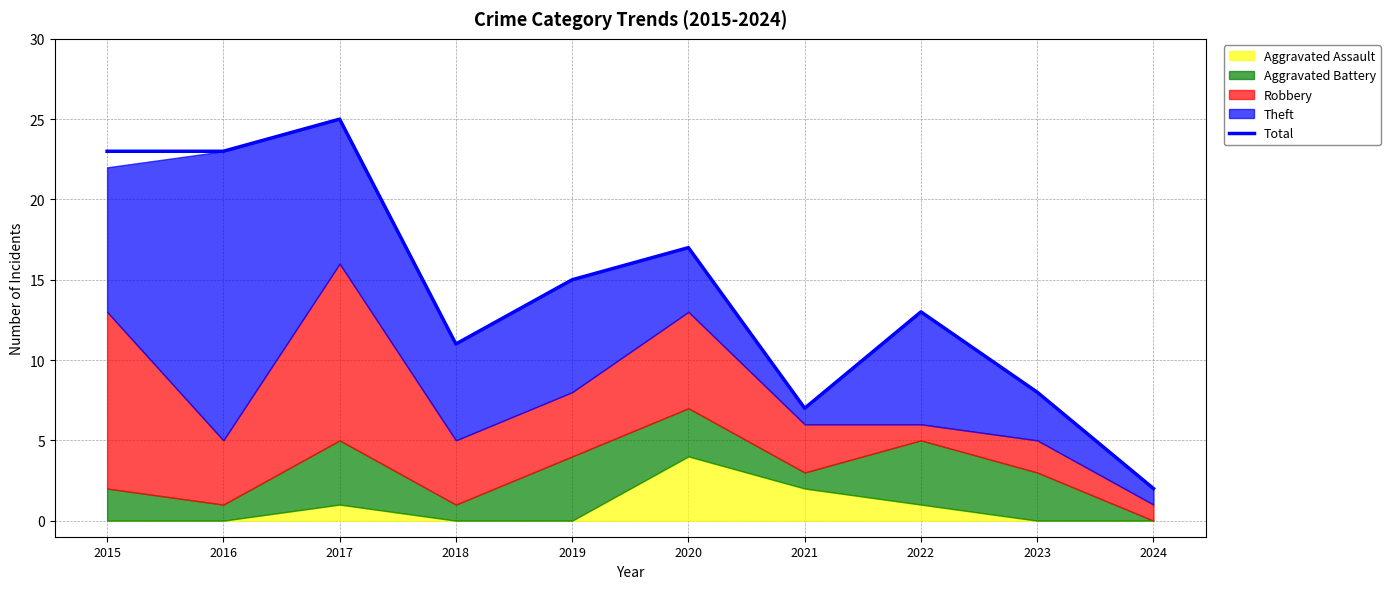

Where is the first local maximum?

2017